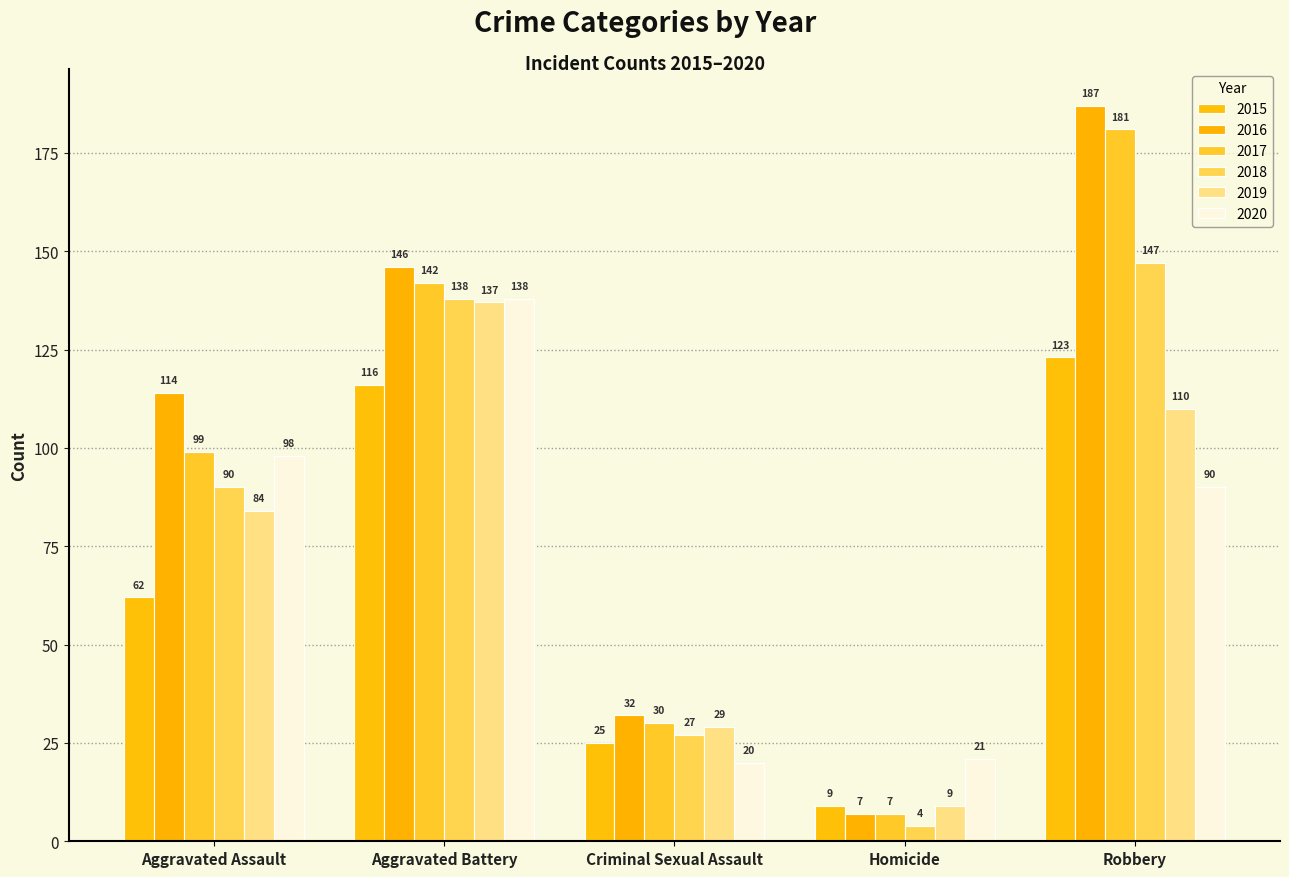

What is the highest value of the 2017 series?

181